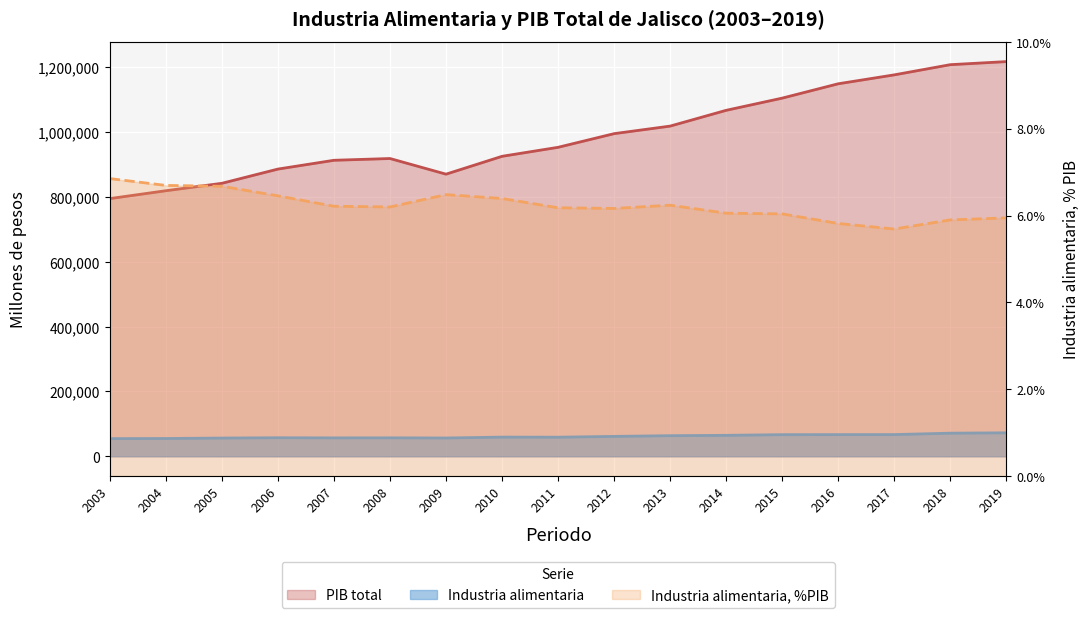

At how many categories does at least one series exceed 1173331?

3